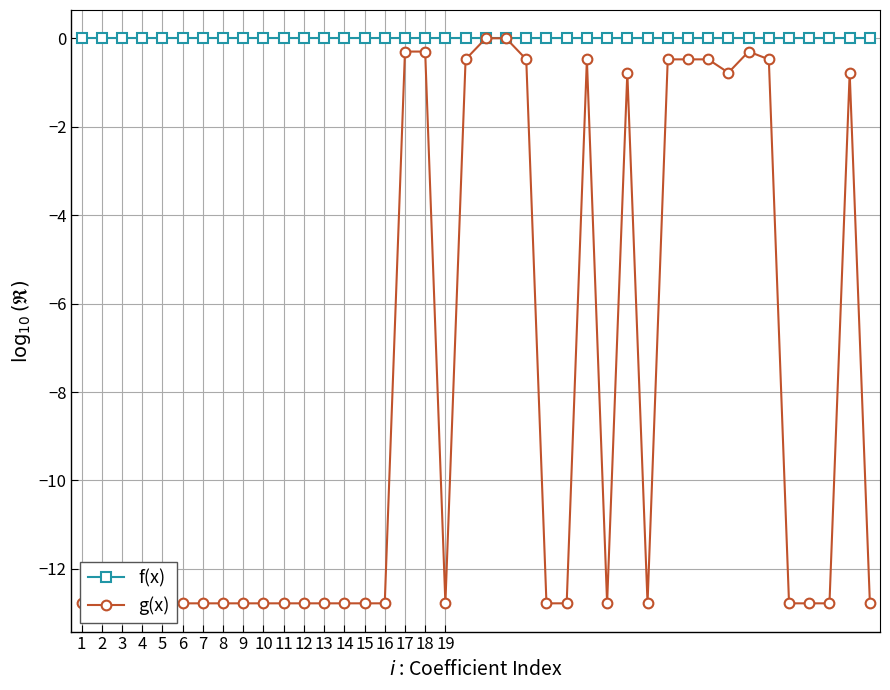

True or false: f(x) and g(x) cross at least once.

False